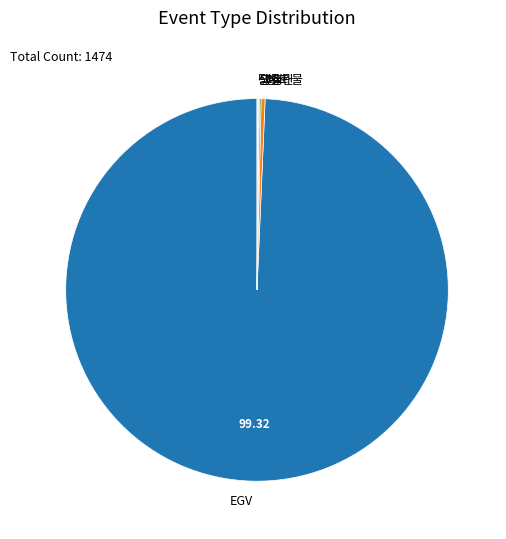

Is the sum of 경고 and EGV greater than half?

Yes